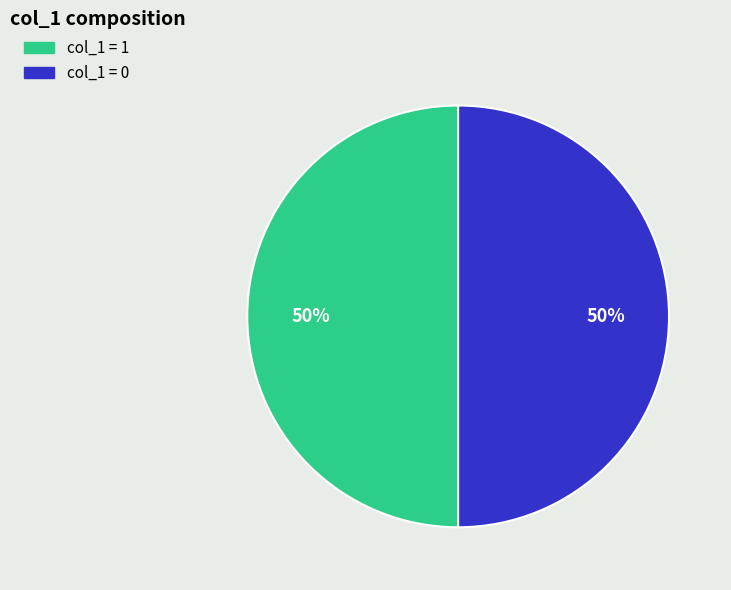

To the nearest percent, what is the average slice percentage?

50%